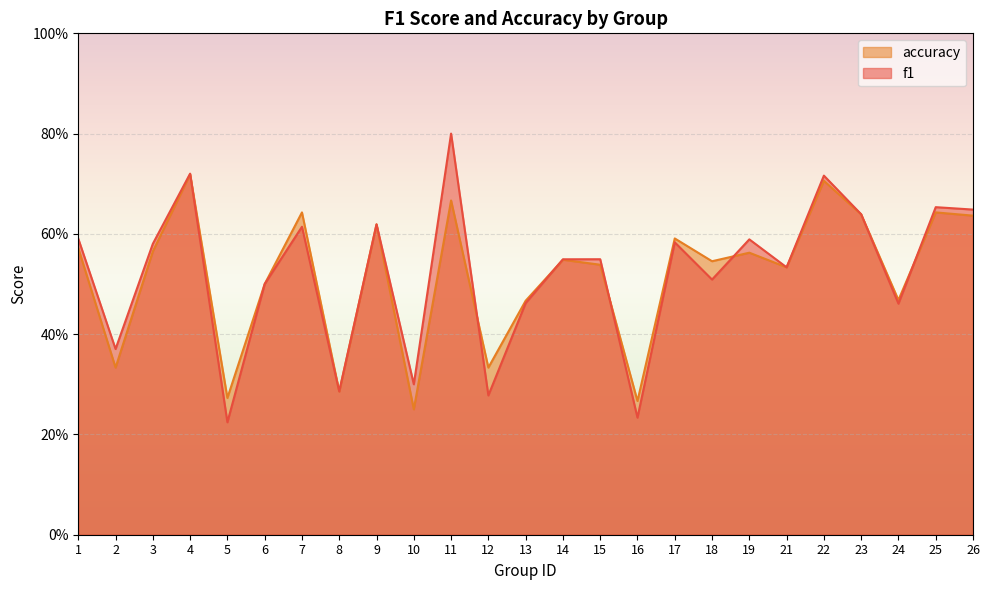

What is the lowest value of the accuracy series?

0.2